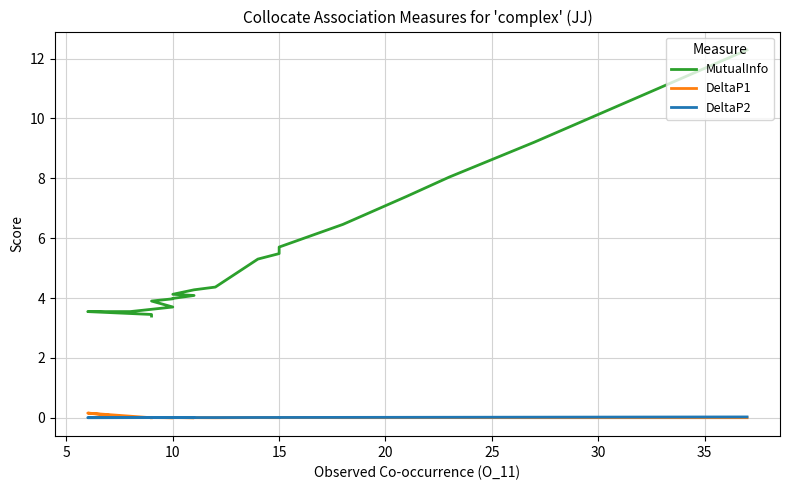

At which category does DeltaP1 reach its first local peak?

10